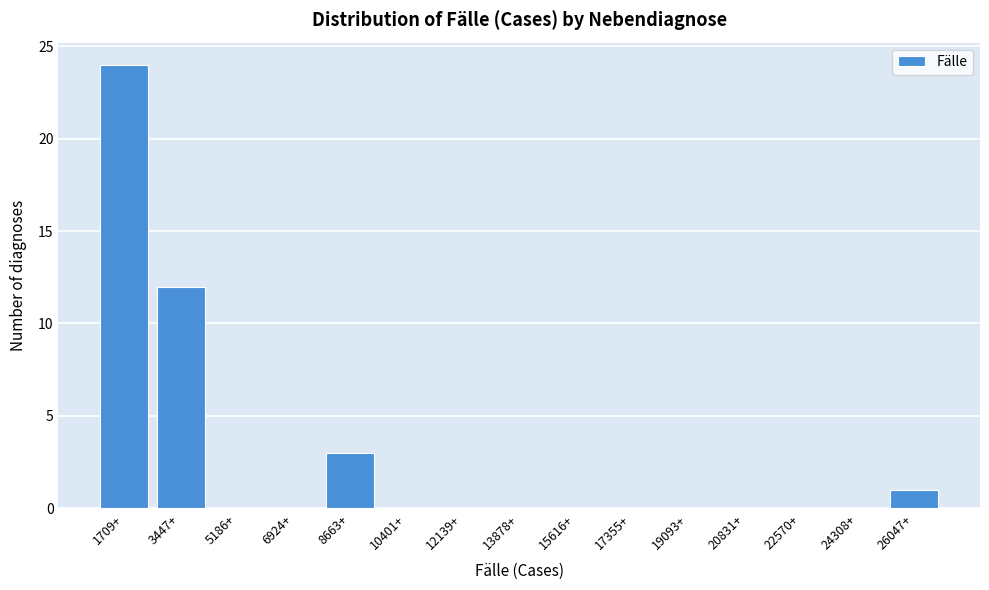

Reading left to right, list all the values displayed in this chart.

1709+=24	3447+=12	5186+=0	6924+=0	8663+=3	10401+=0	12139+=0	13878+=0	15616+=0	17355+=0	19093+=0	20831+=0	22570+=0	24308+=0	26047+=1